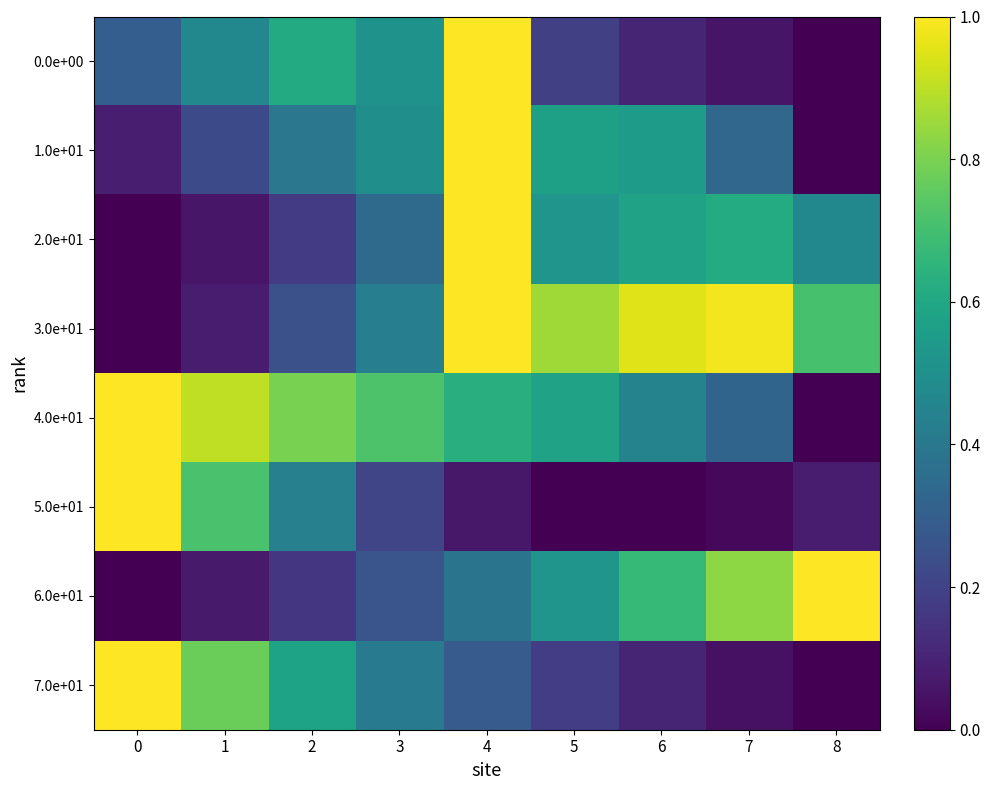

Which series has the largest range (max minus min)?

0.0e+00